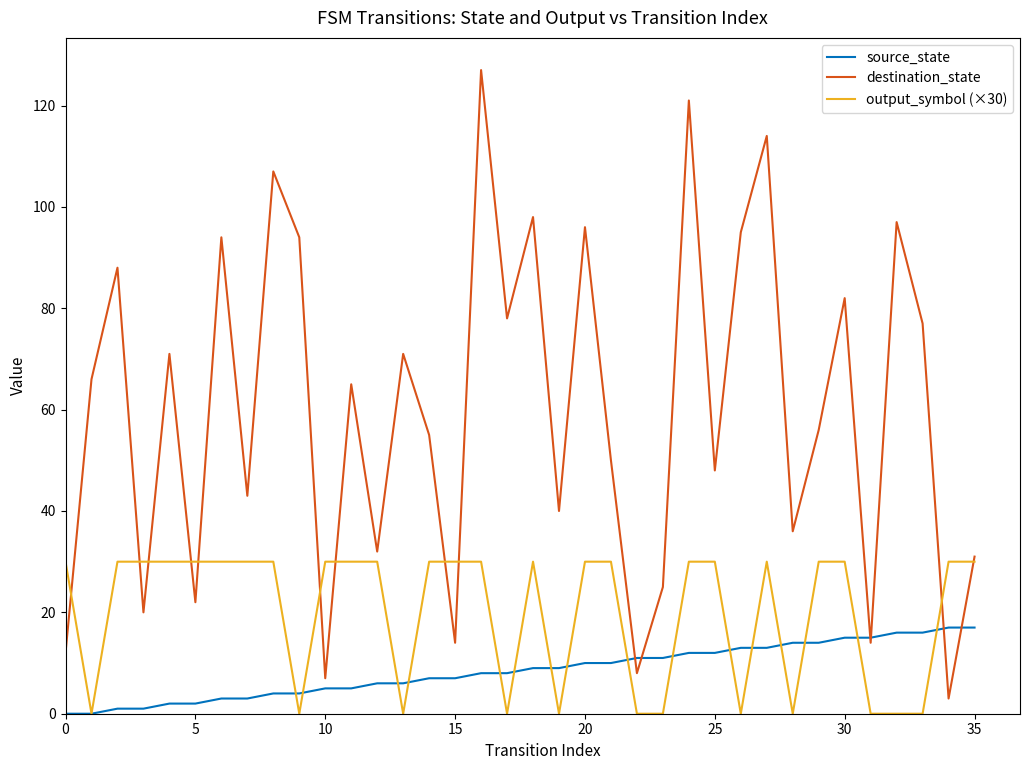

Which series has the largest range (max minus min)?

destination_state